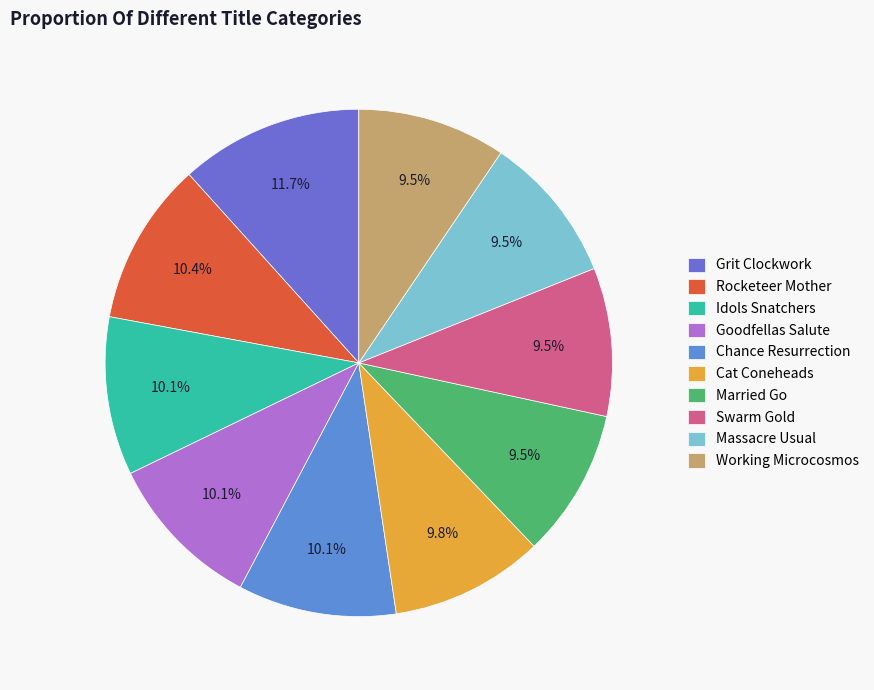

To the nearest percent, what is the combined percentage of Swarm Gold and Chance Resurrection?

20%